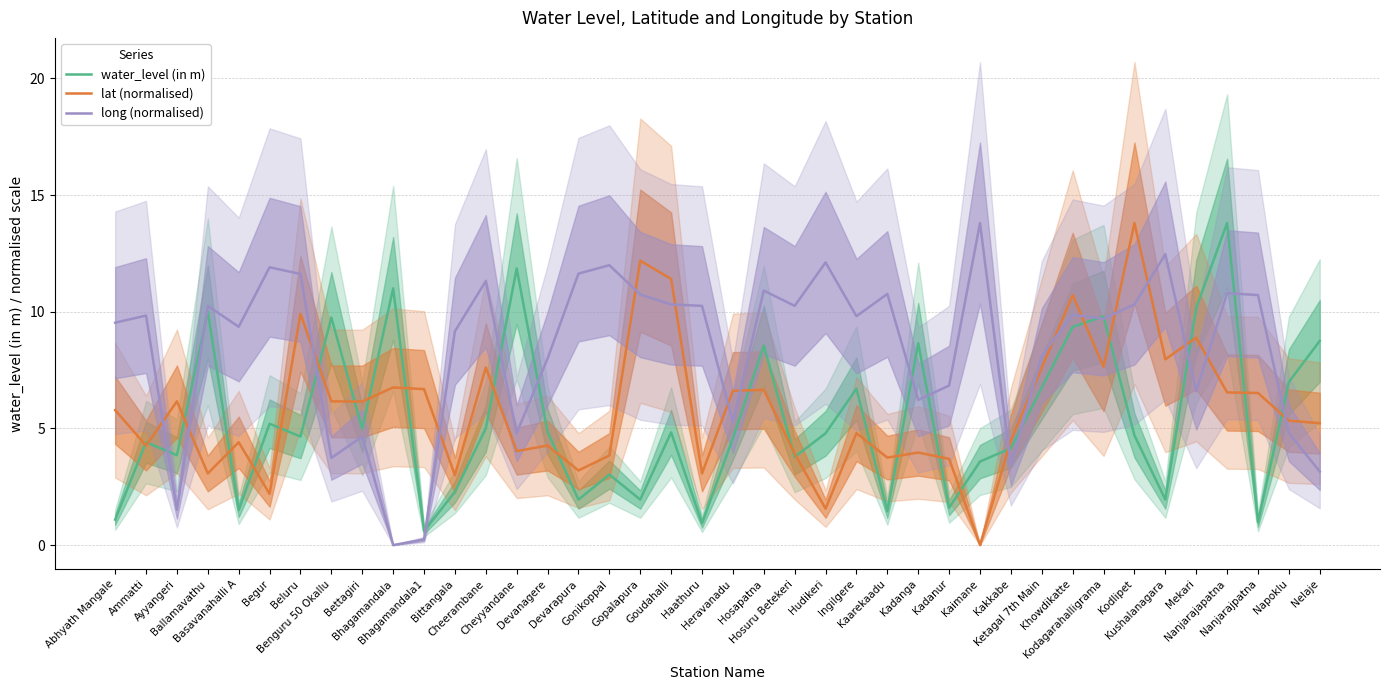

The long (normalised) series shows 8.1 at Ketagal 7th Main. True or false?

True